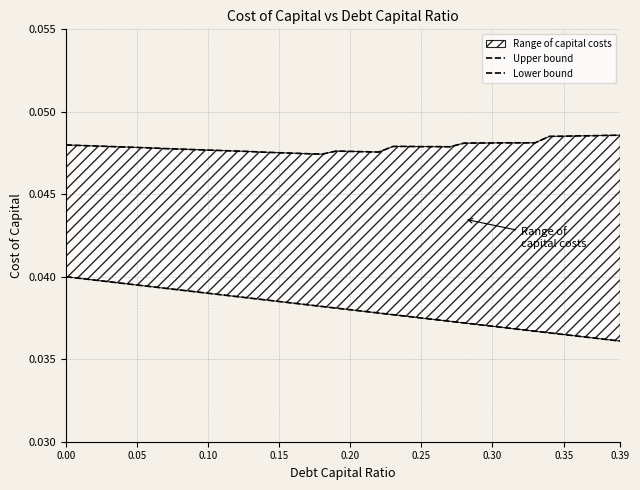

List the series in order of their peak value, lowest first.

Lower bound, Upper bound